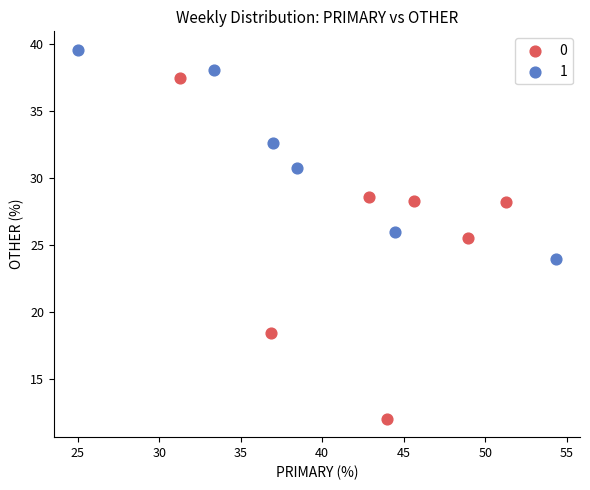

What are all the series names shown in the legend?

0, 1